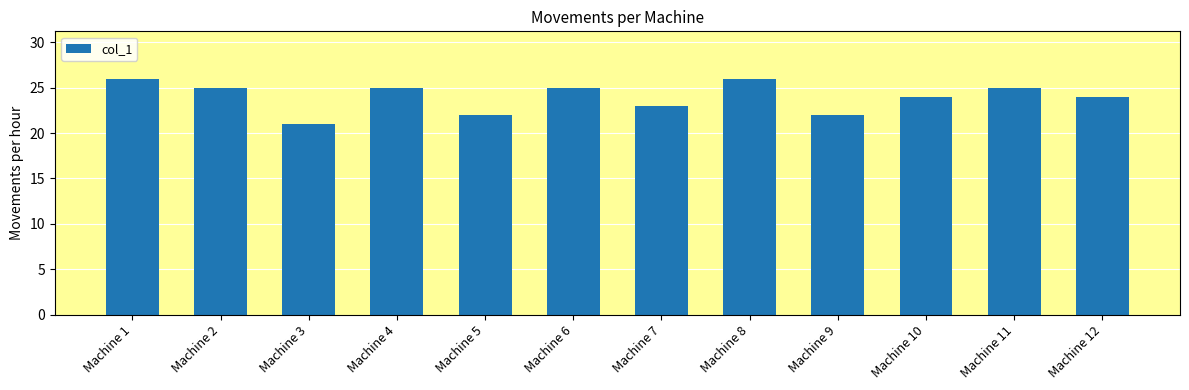

True or false: the data shows 38 at Machine 10.

False